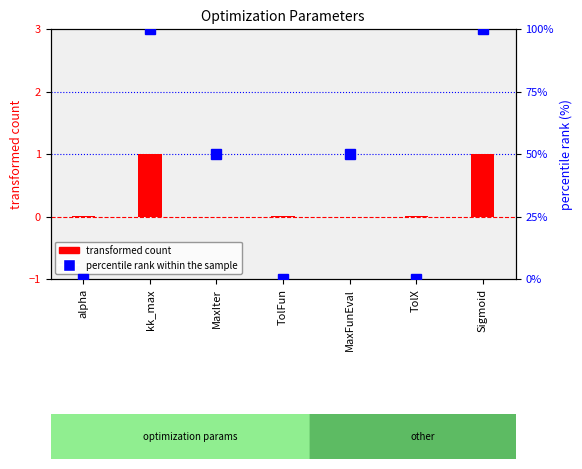

What are all the series names shown in the legend?

transformed count, percentile rank within the sample